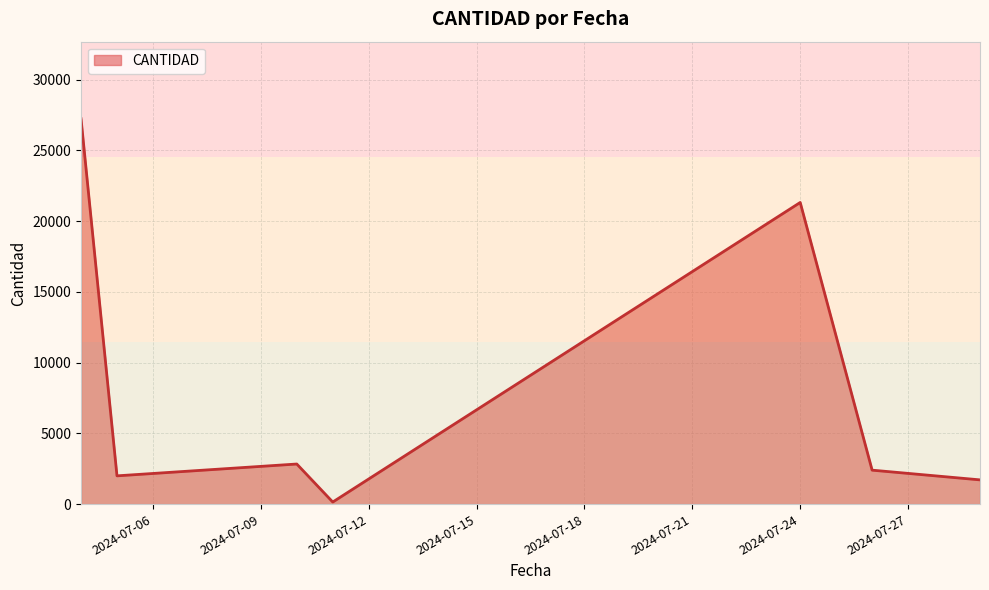

True or false: there are more than 0 points higher than both neighbors.

True